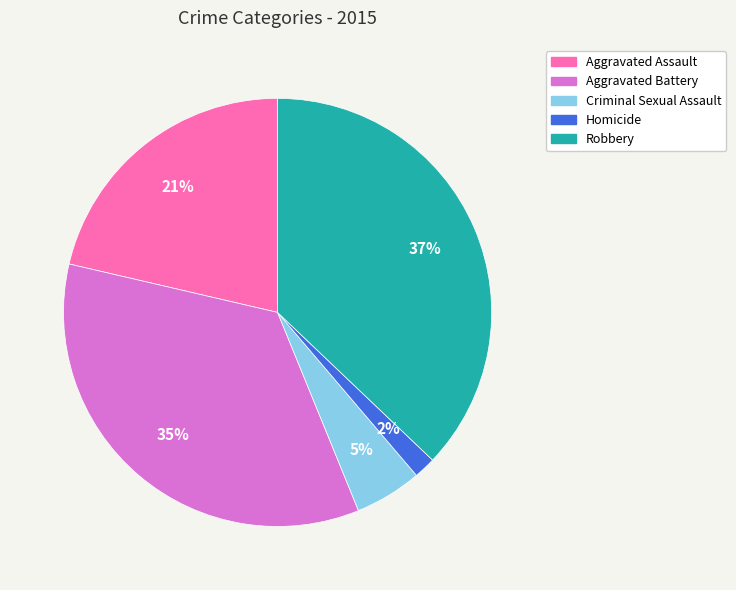

To the nearest percent, what is the combined percentage of Aggravated Battery and Robbery?

72%